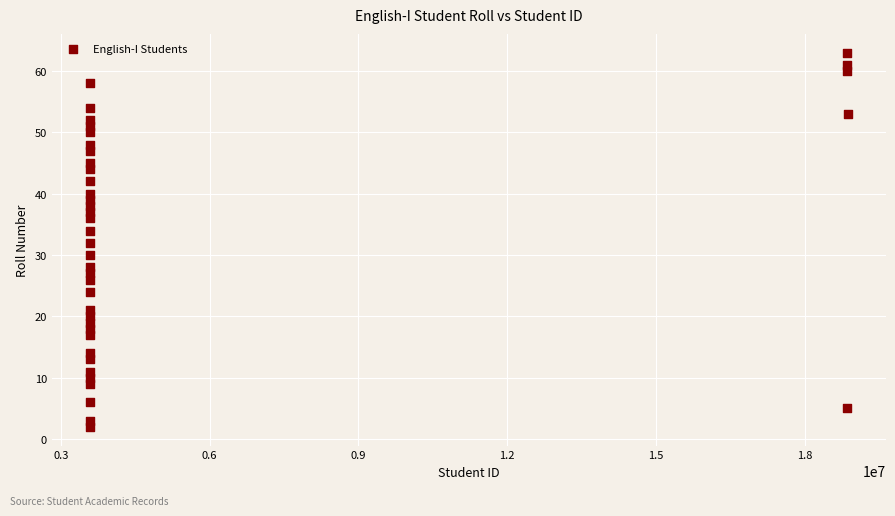

What is the range of X values (max minus min)?

15289974